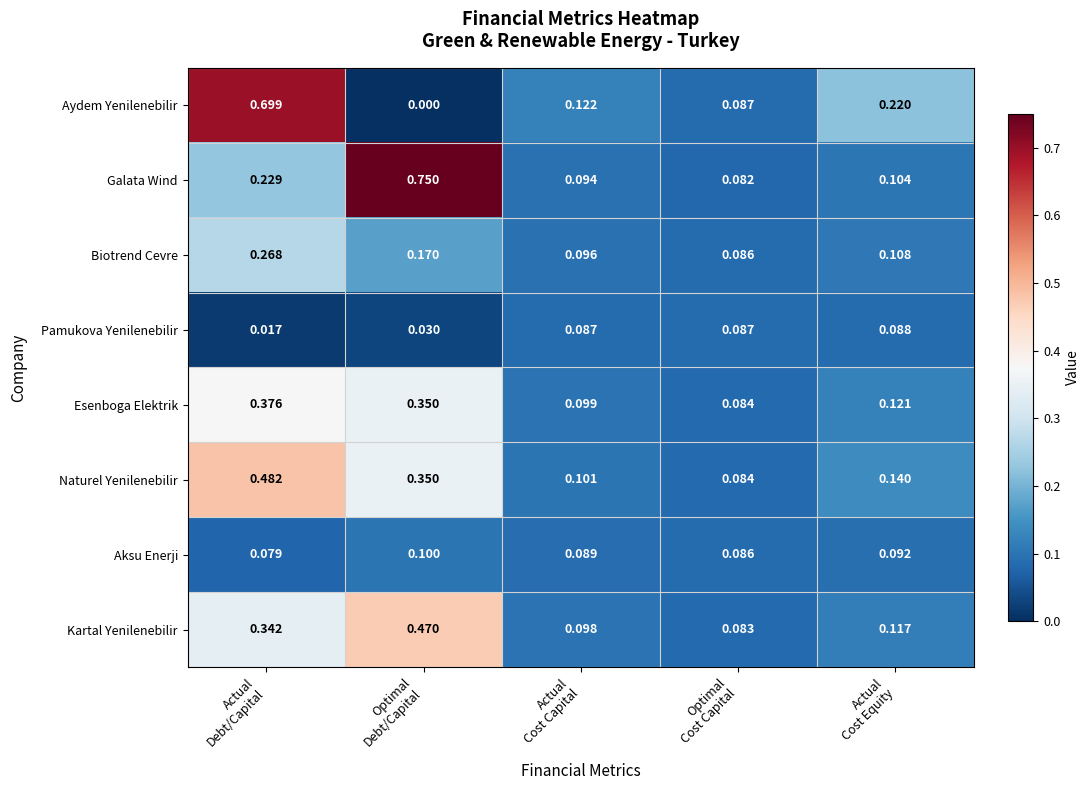

Which series has the largest total across all categories?

Galata Wind